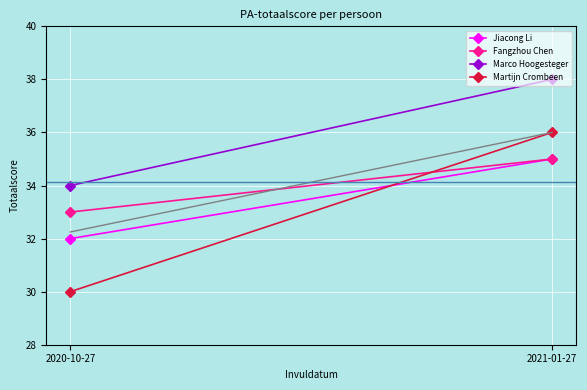

Is it true that Marco Hoogesteger equals 19 at 2021-01-27?

False